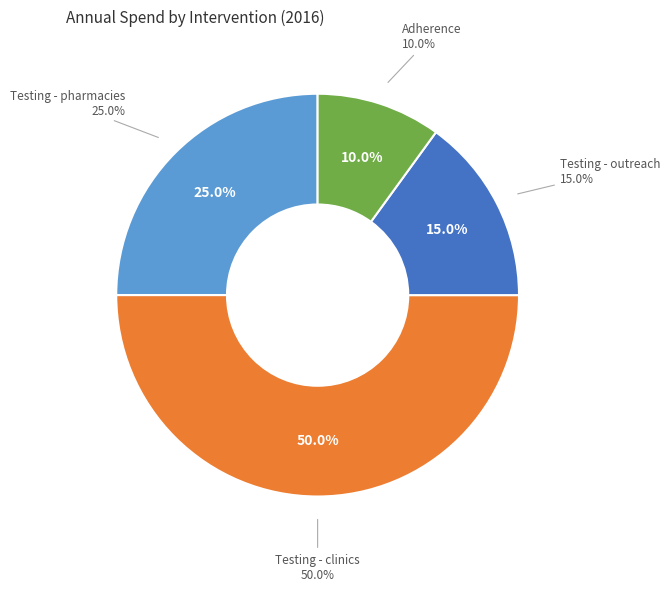

To the nearest percent, what percentage of the pie is Testing - clinics?

50%